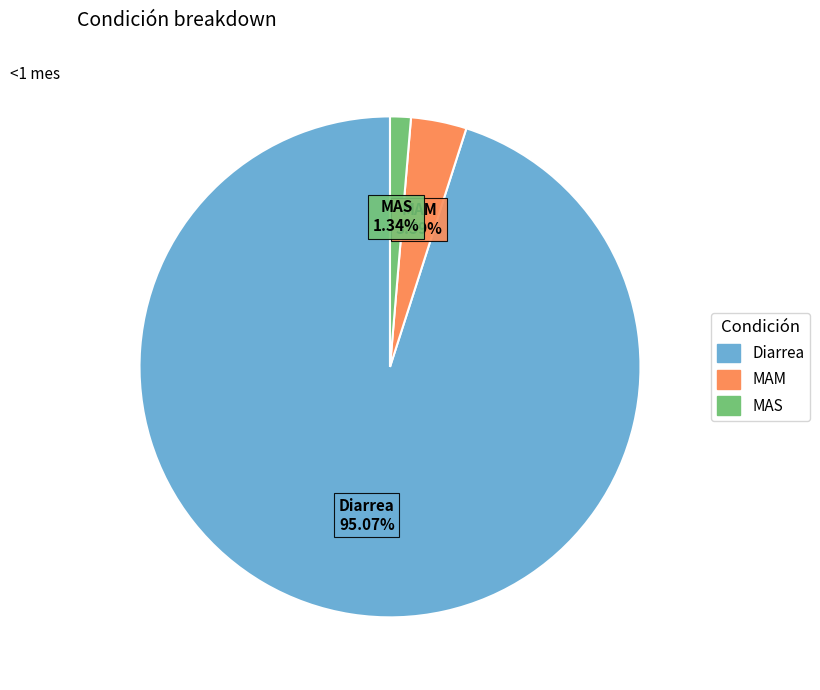

Which category has the biggest portion of the pie?

Diarrea